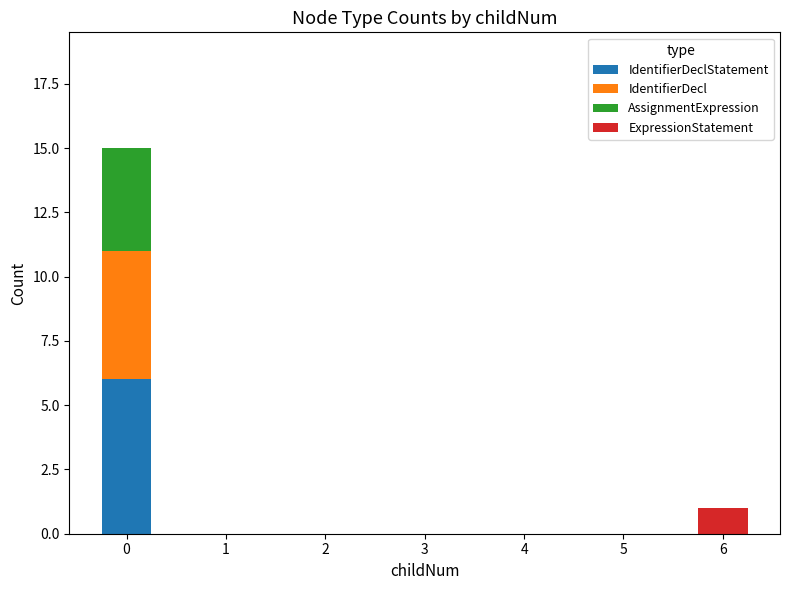

Which series has the widest spread of values?

IdentifierDeclStatement